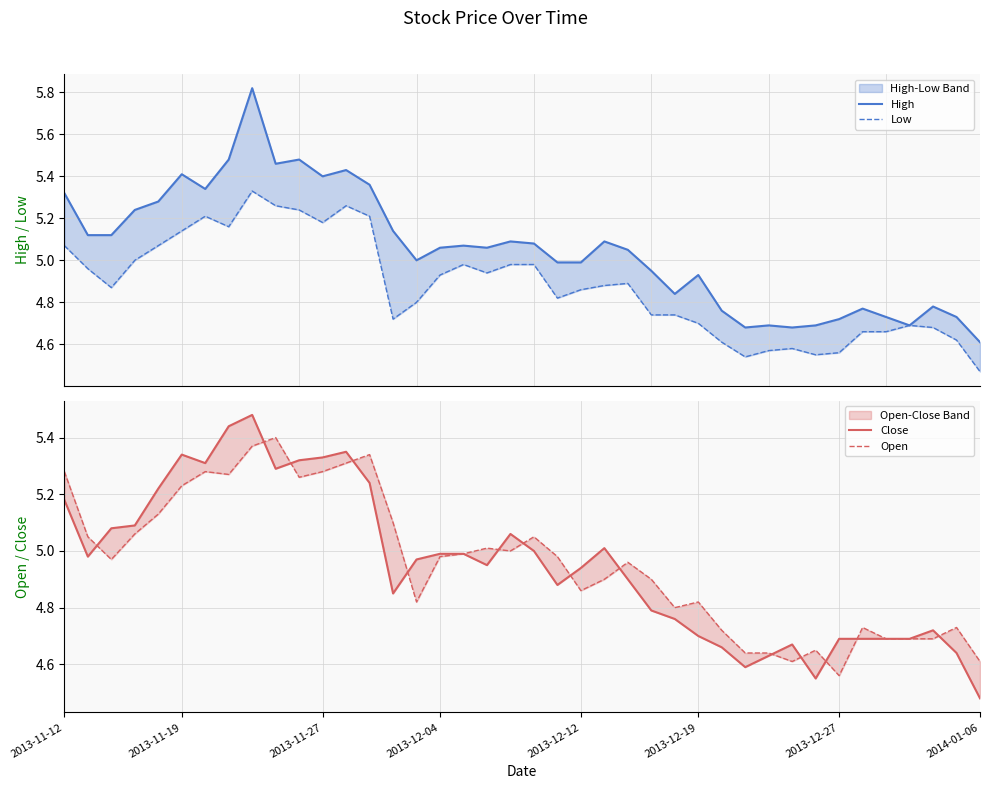

At which label does High reach its peak?

8